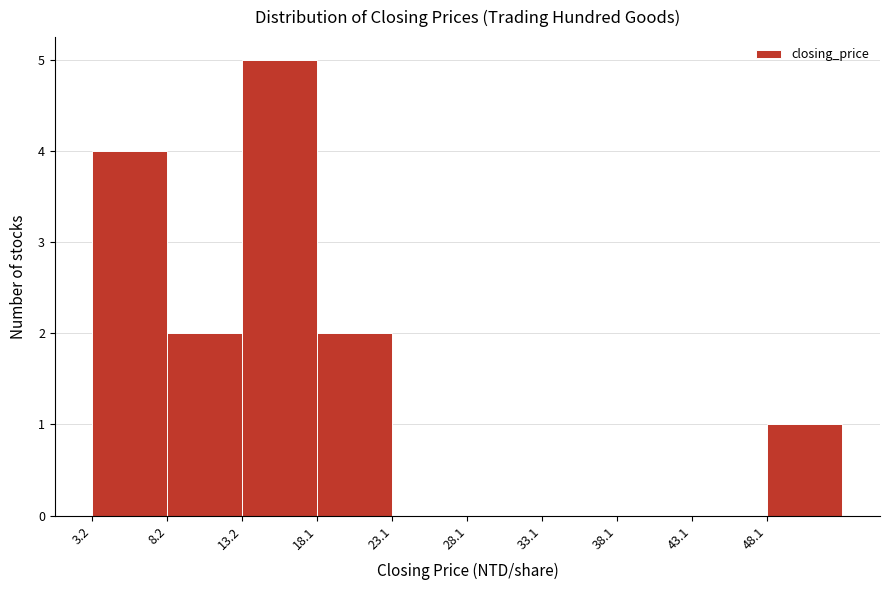

Reading left to right, list every bar in this chart as the range it spans on the x-axis followed by its height. Neither the bar edges nor the heights are printed on the chart, so give them approximately, as read against the axes.

3 to 8: 4
8 to 13: 2
13 to 18: 5
18 to 23: 2
23 to 28: 0
28 to 33: 0
33 to 38: 0
38 to 43: 0
43 to 48: 0
48 to 53: 1